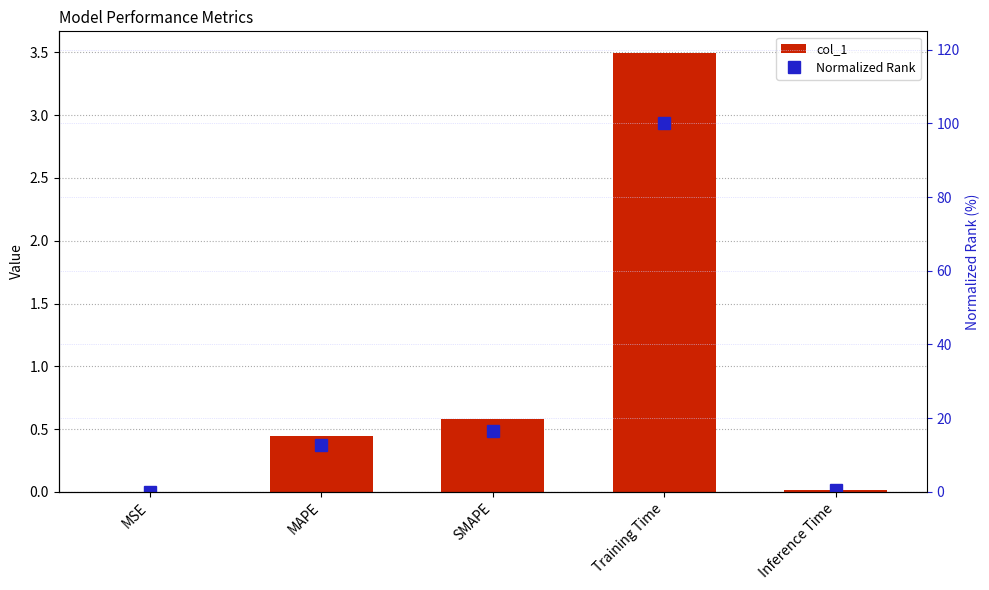

List the series in order of their overall mean, lowest first.

col_1, Normalized Rank